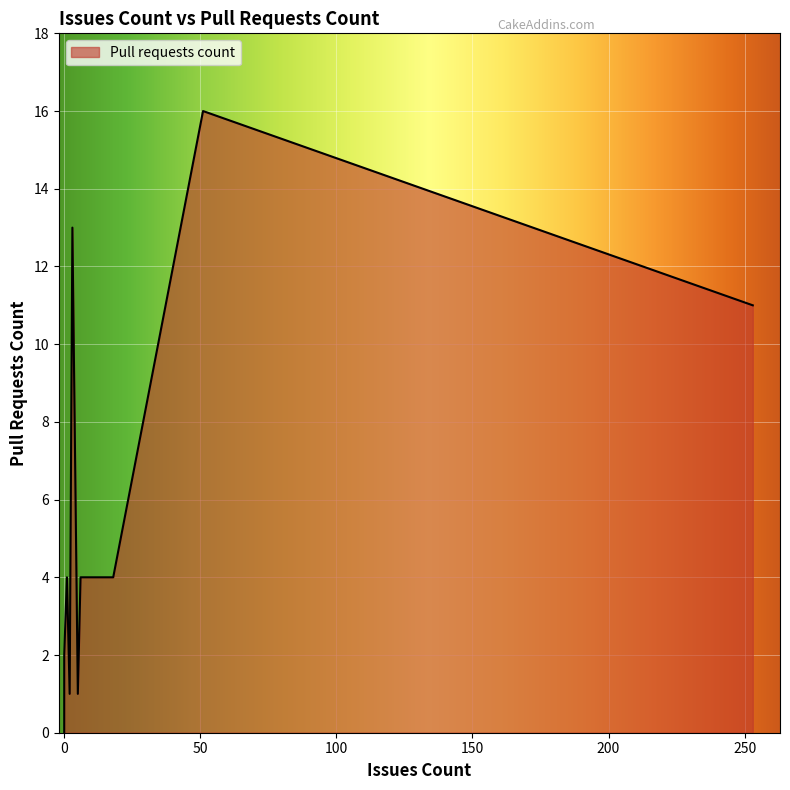

The value at Cake.Recipe is 8. True or false?

False